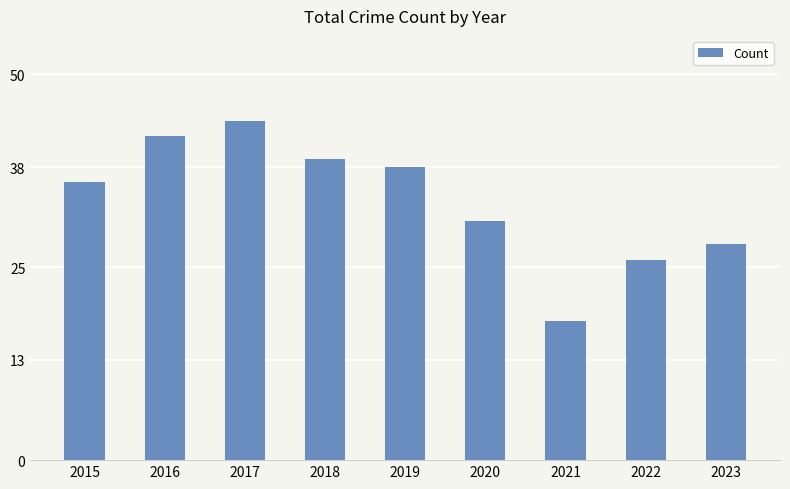

What value does the data have at 2019?

38